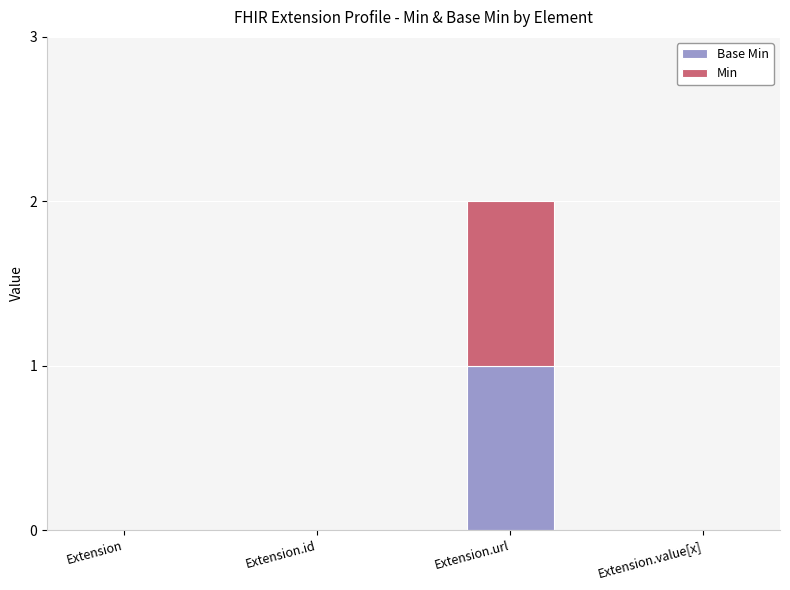

At which category is the sum across all series the highest?

Extension.url